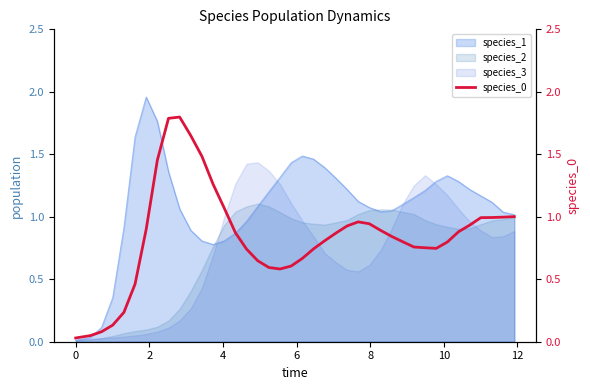

How many lines are shown in the chart?

1